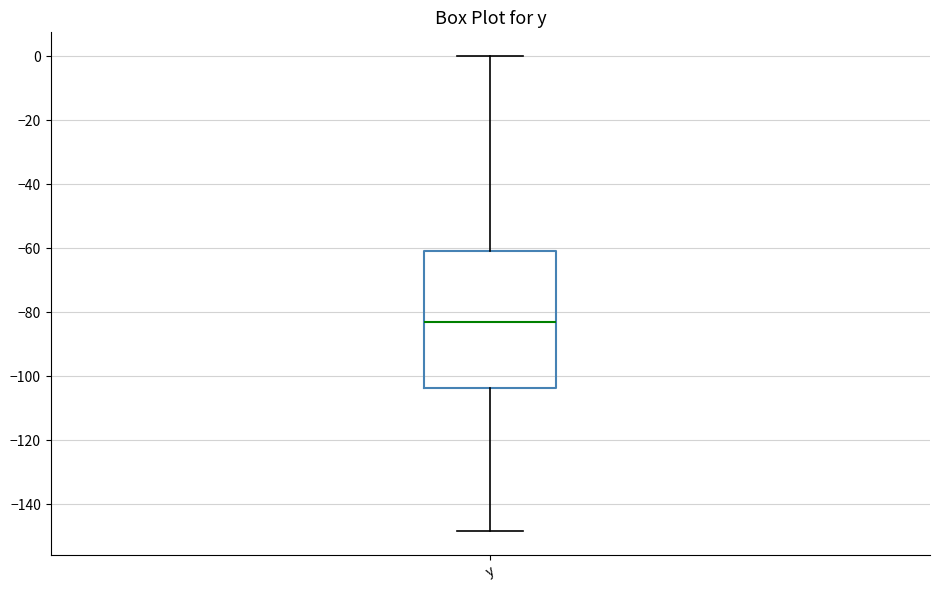

Read this box plot against the y-axis: the position of the median line, the range covered by the box, and the ends of both whiskers. The values are not printed on the chart, so give them approximately, as read against the axis.

median -82, box -104 to -60, whiskers -148 to 0